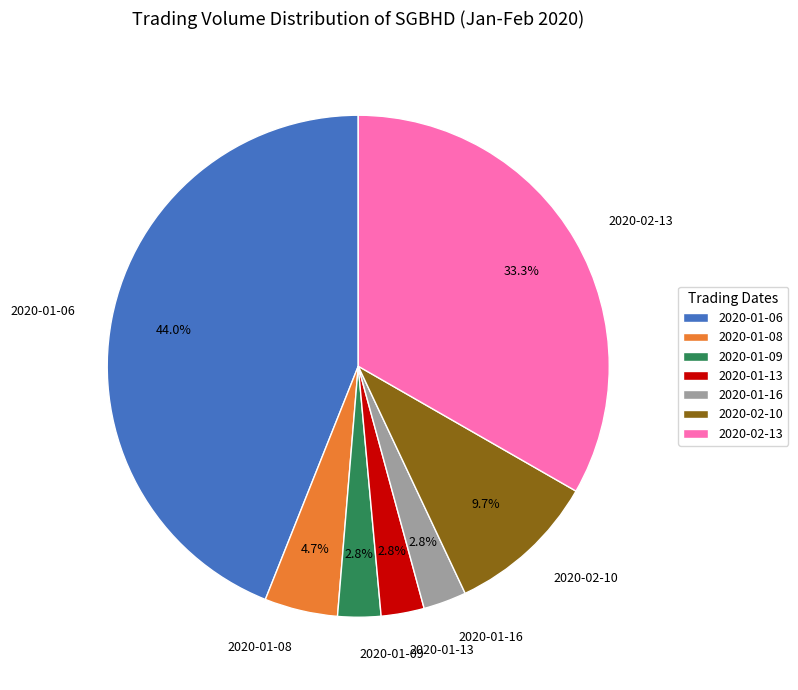

What is the total percentage of 2020-02-13 and 2020-01-16?

36.1%